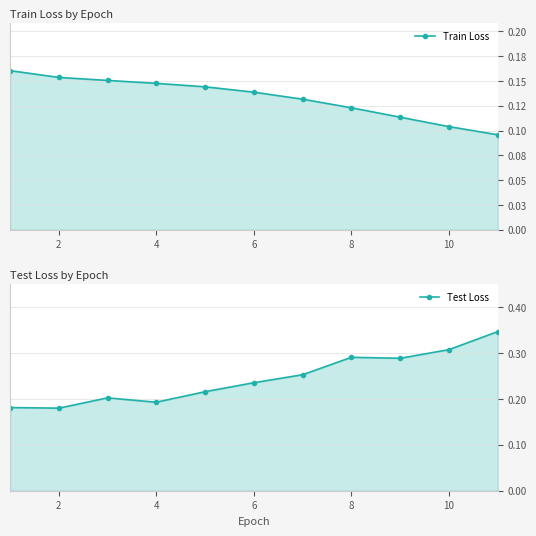

What is the value of the Test Loss point at the 1st from the left?

0.2